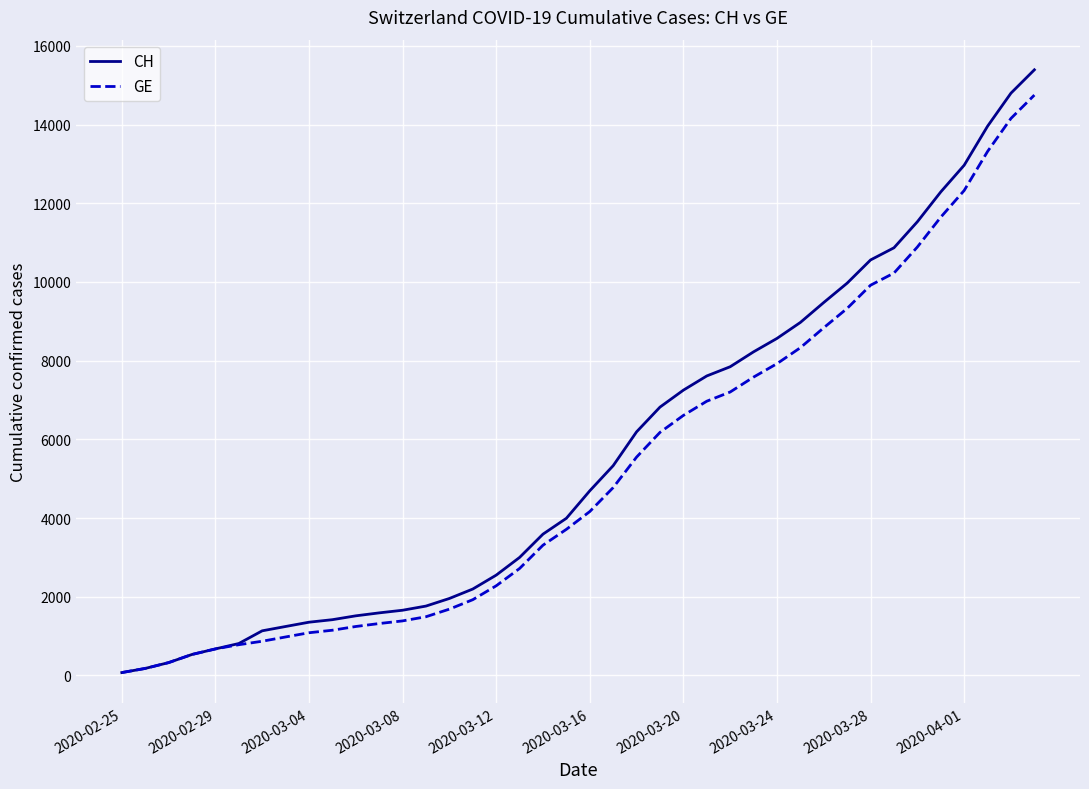

Count the number of data series in this chart.

2